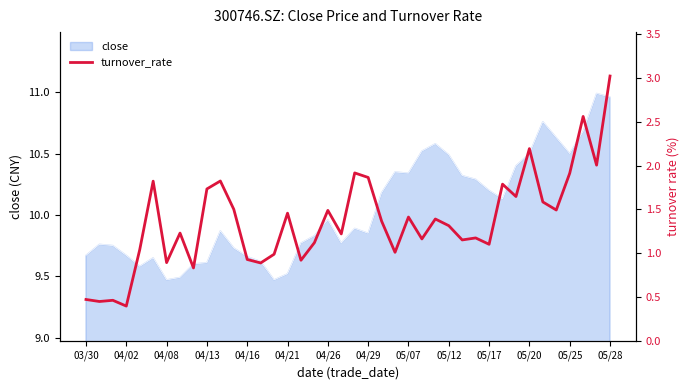

True or false: there are more than 0 points higher than both neighbors.

True